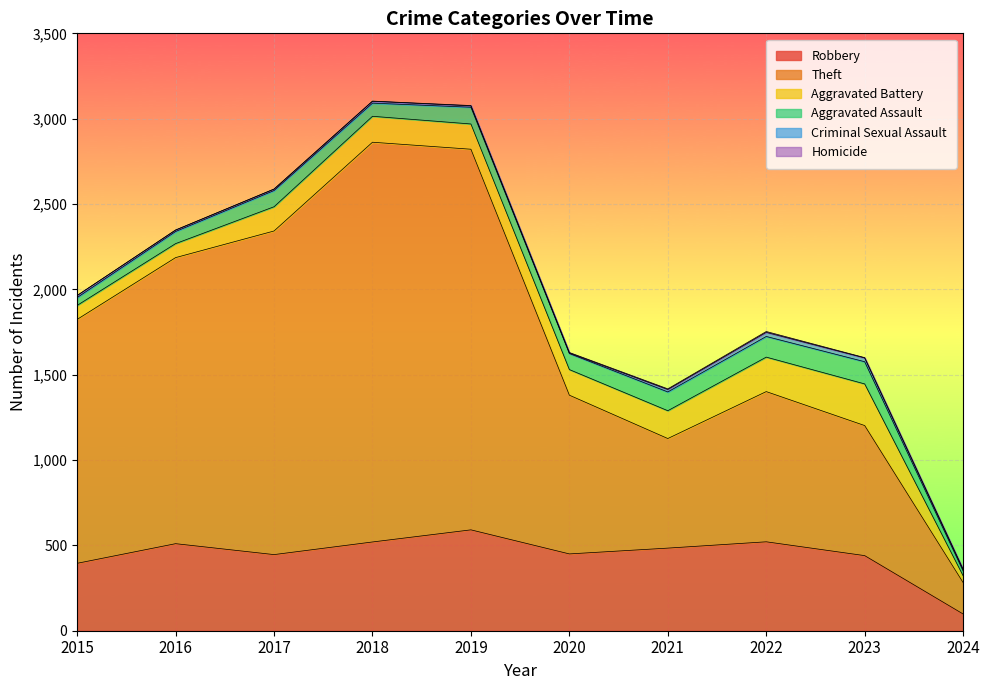

What is the difference between the highest and lowest values at 2022?

875